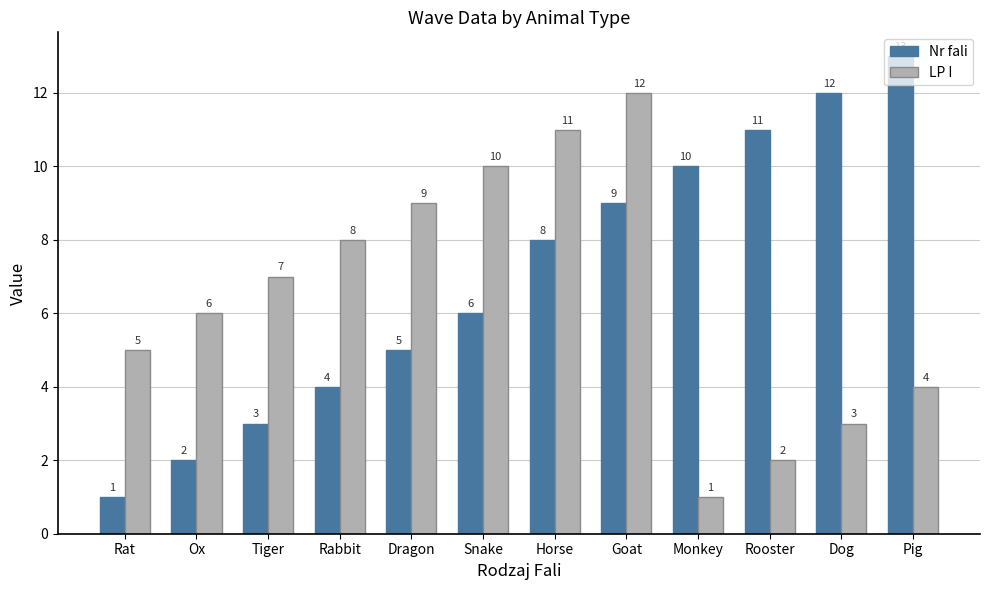

How many values in the LP I series are below 7?

6